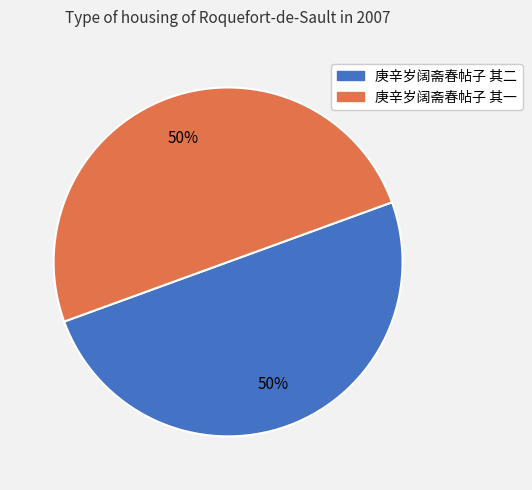

What percentage is the 庚辛岁阔斋春帖子 其一 slice, to the nearest percent?

50%